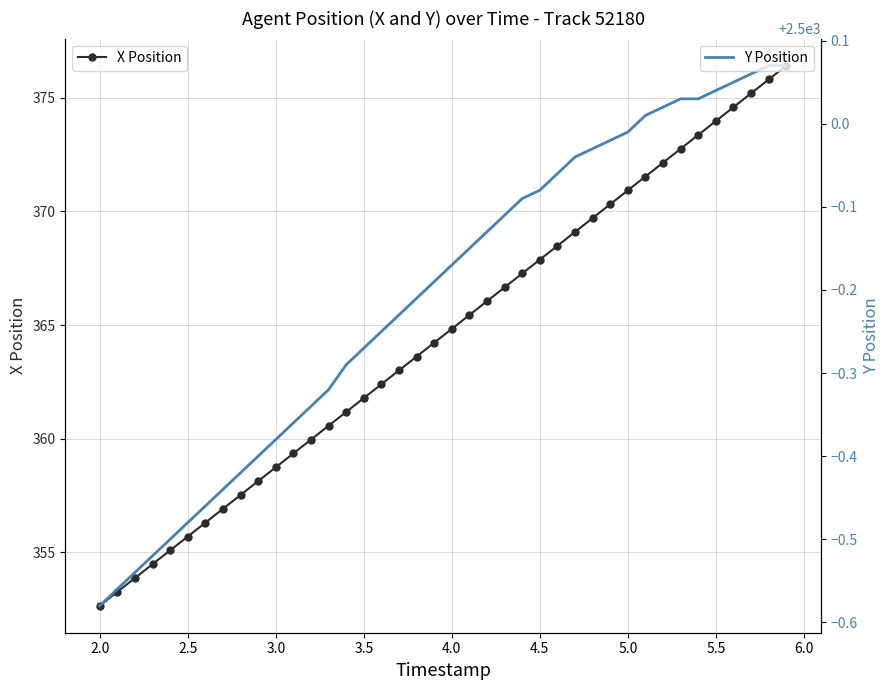

True or false: X Position has more than 0 points higher than both neighbors.

False